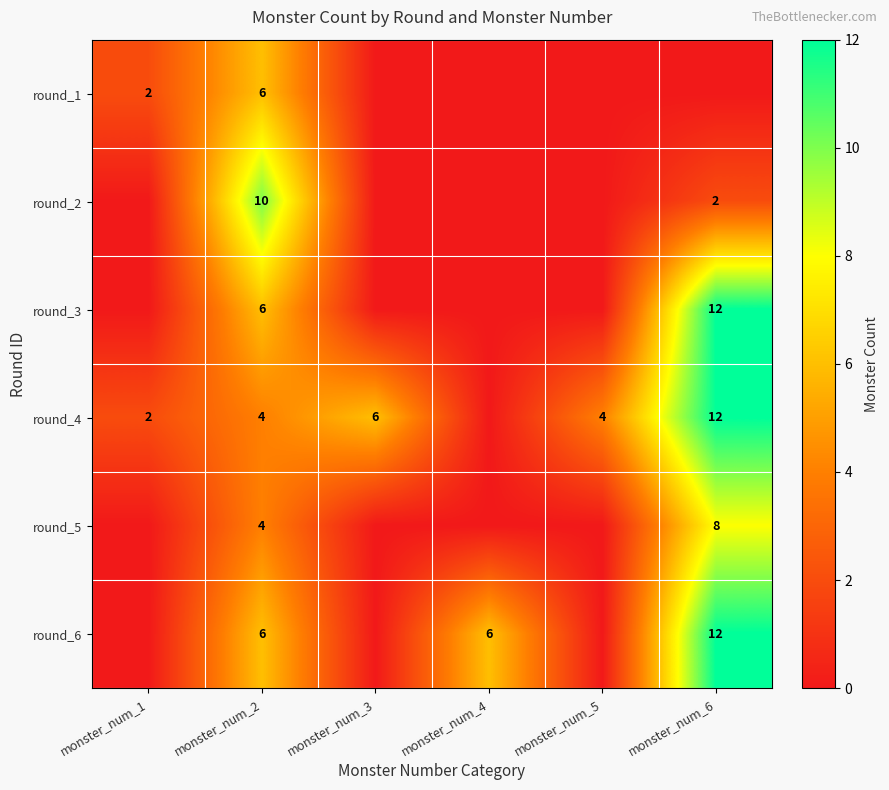

True or false: round_1 has a value of 2 at monster_num_1.

True